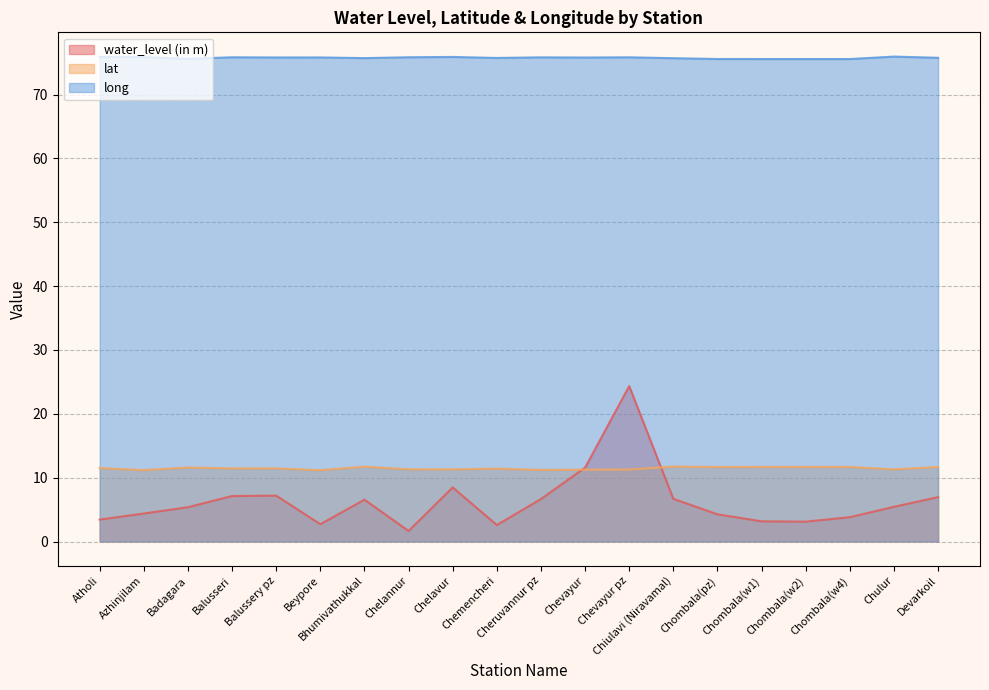

The lat series shows 7.6 at Chelannur. True or false?

False